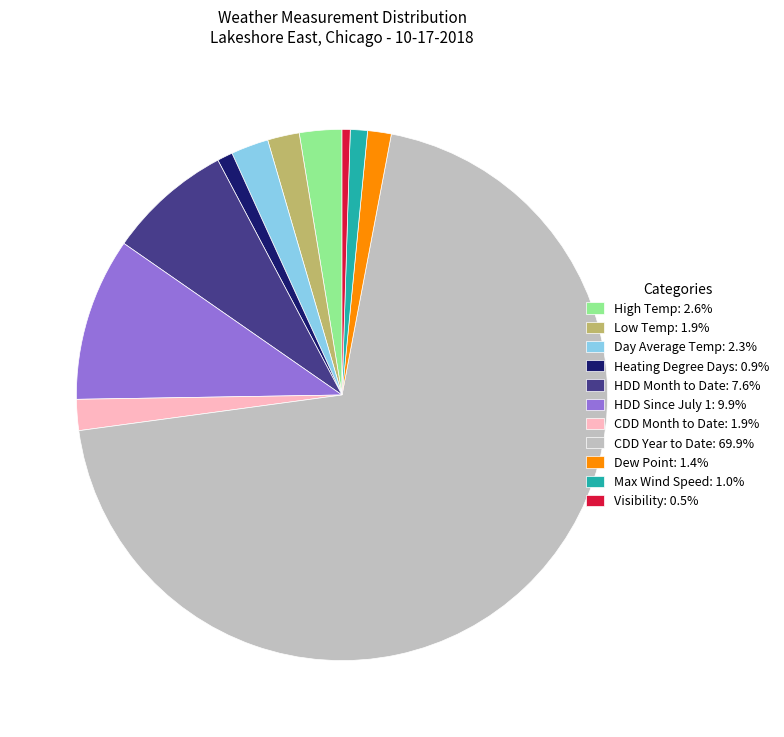

Does CDD Year to Date: 69.9% account for over 50% of the chart?

Yes